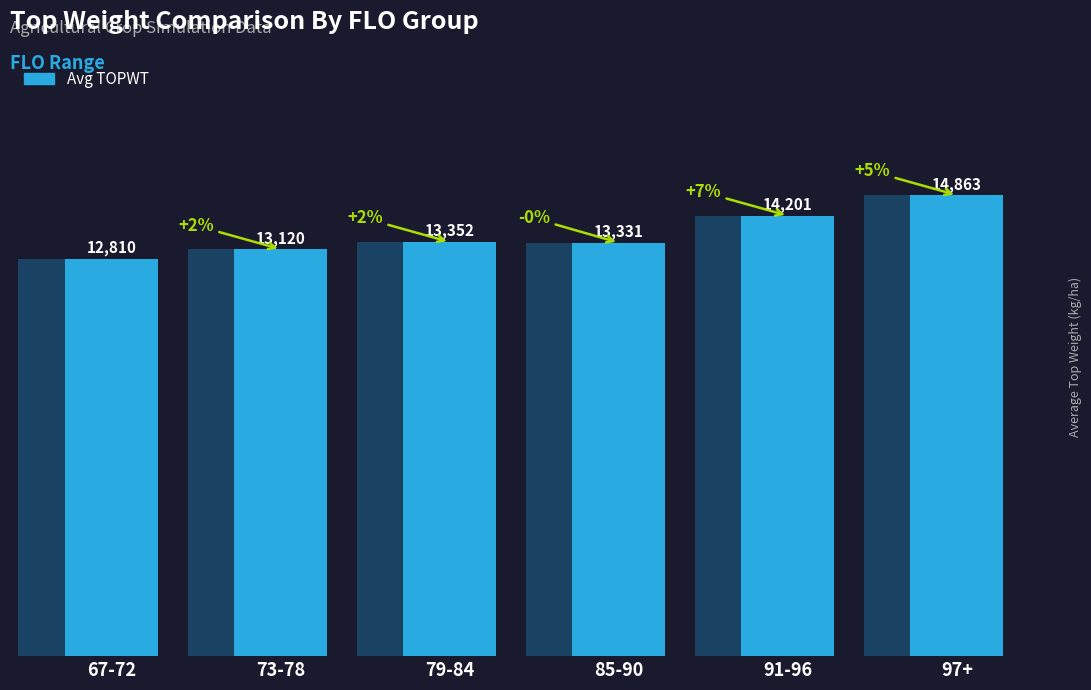

Read the value at 85-90, to the nearest 50.

13350